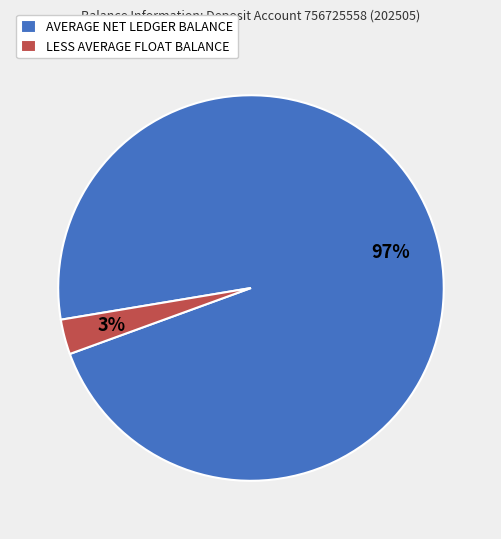

Which category has the biggest portion of the pie?

AVERAGE NET LEDGER BALANCE